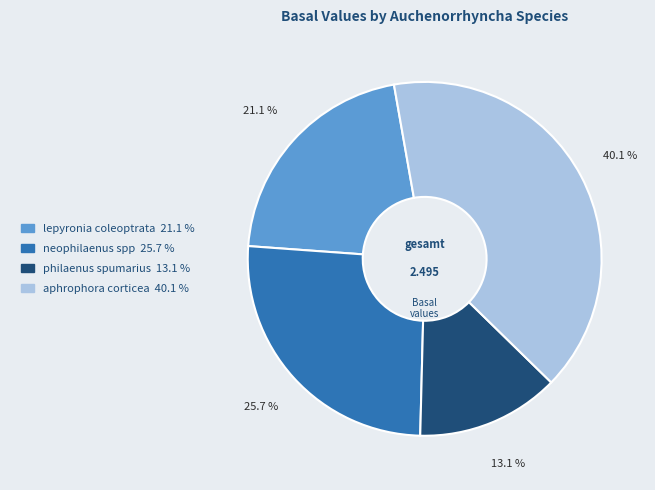

True or false: neophilaenus spp accounts for 26% of the total.

True